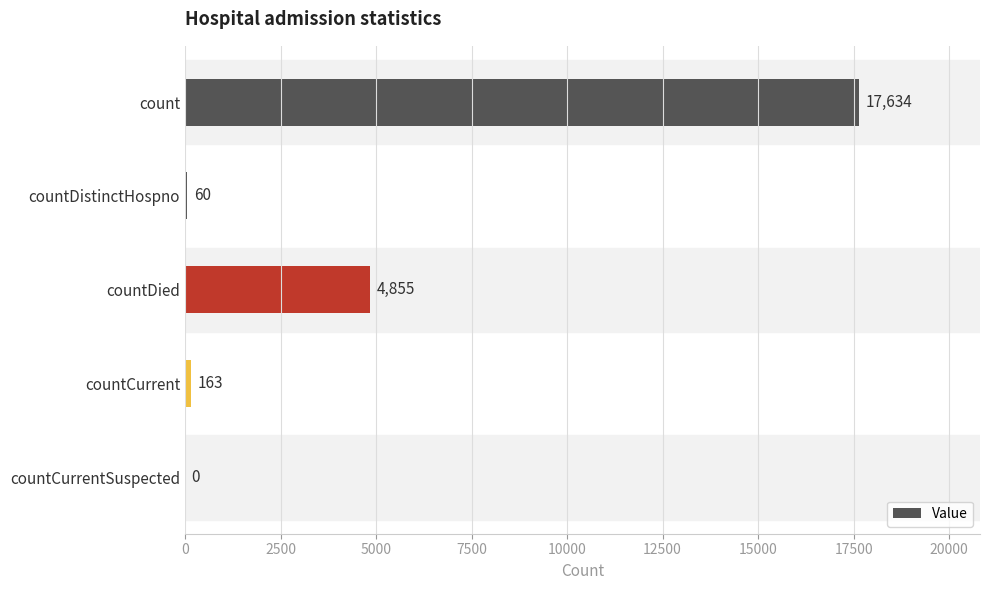

Are the bars horizontal?

Yes